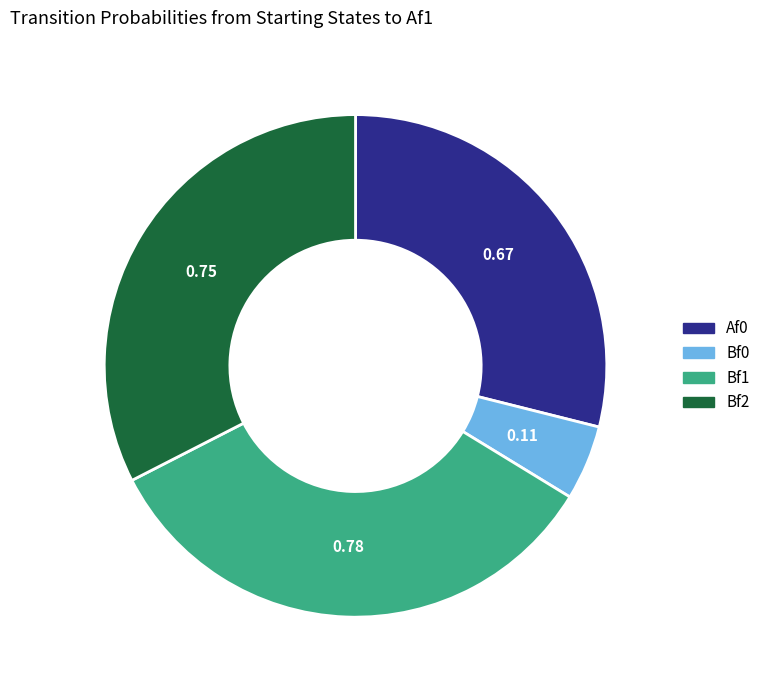

Is the sum of Bf0 and Bf2 greater than half?

No